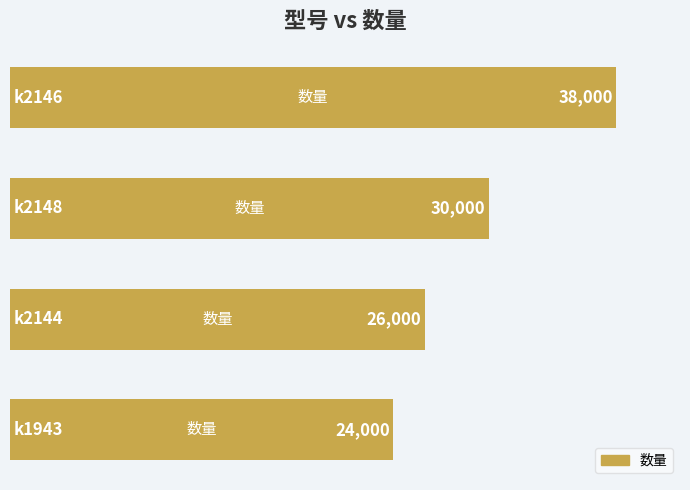

What is the difference between the maximum and minimum values?

14000